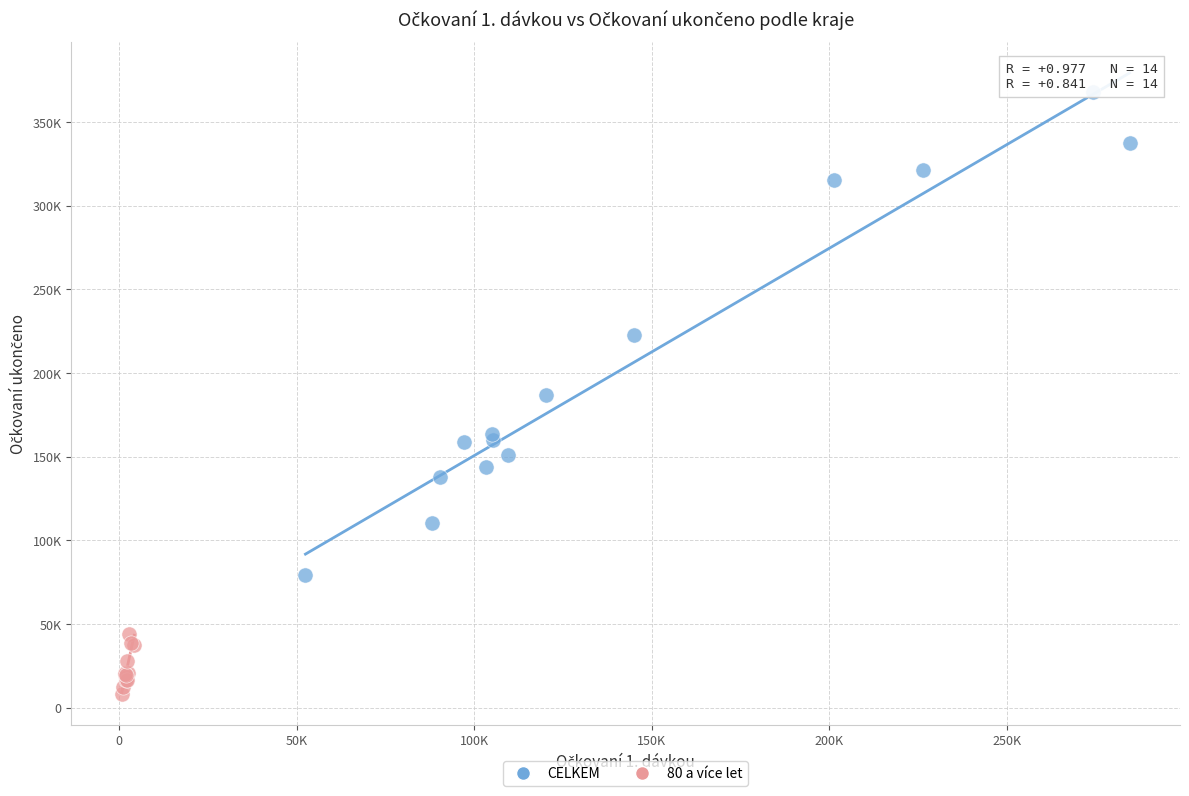

Which series reaches the minimum Y coordinate?

80 a více let